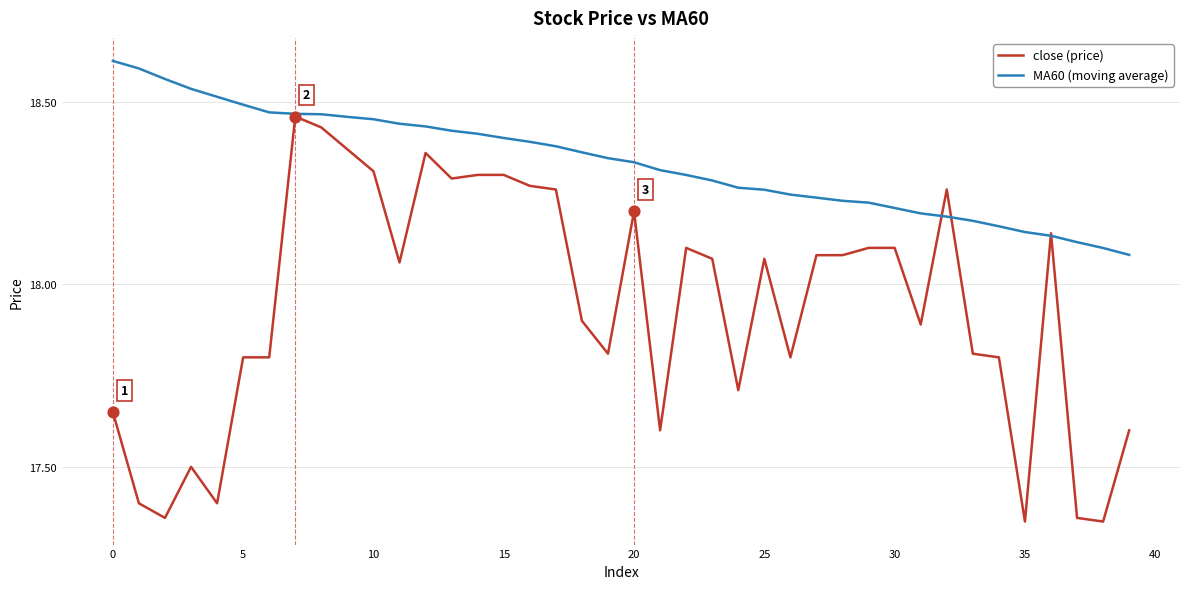

Which series has the largest total across all categories?

MA60 (moving average)